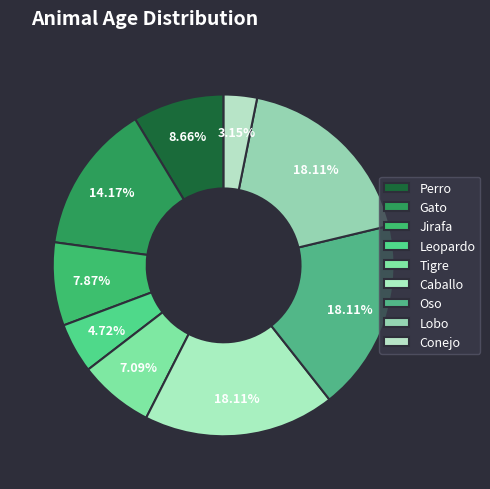

What percentage is the Tigre slice, to the nearest percent?

7%